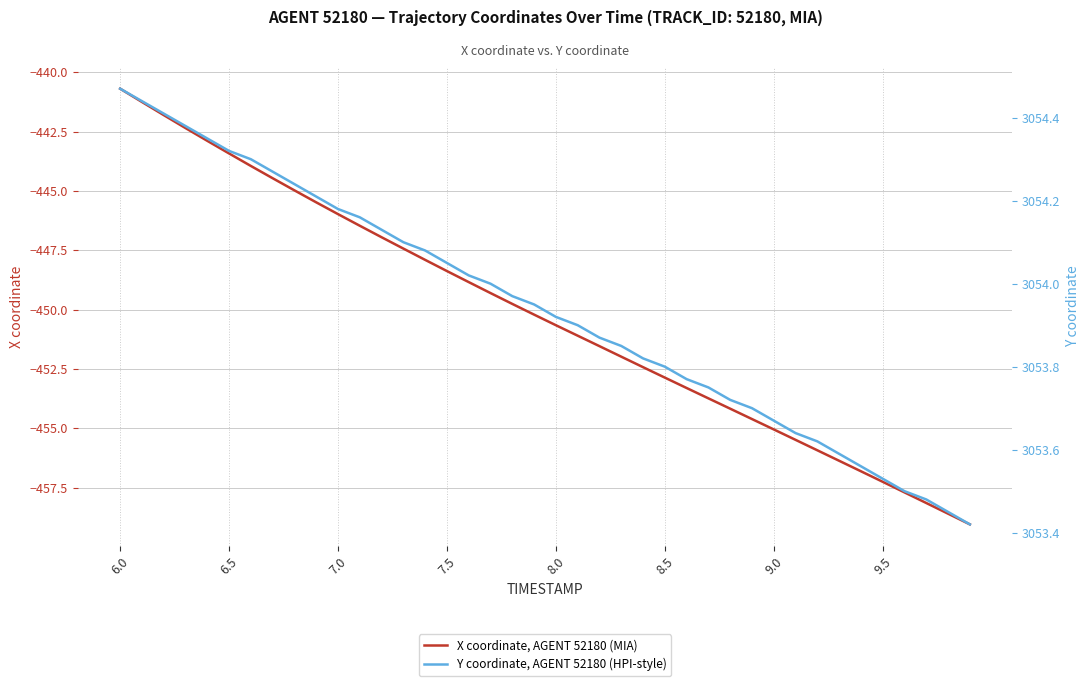

Rank the series by their average value, from highest to lowest.

Y coordinate, AGENT 52180 (HPI-style), X coordinate, AGENT 52180 (MIA)